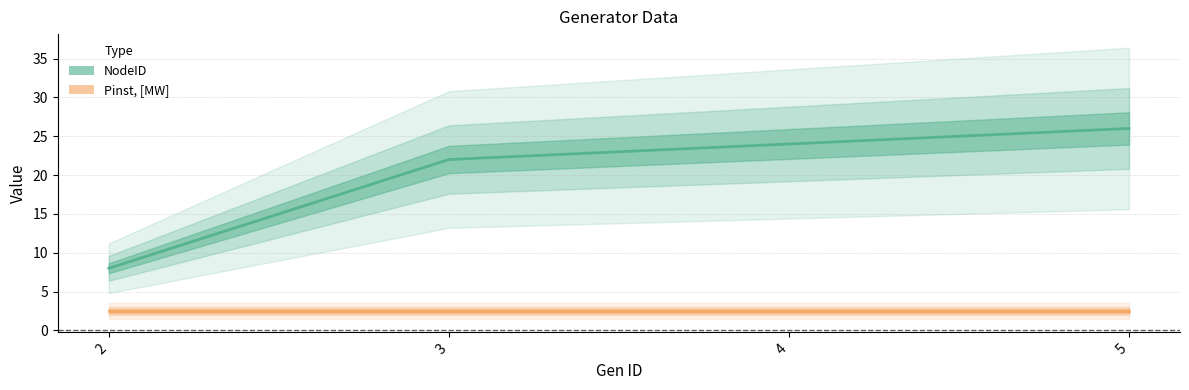

What is the difference between the maximum and minimum values in the NodeID series?

18.0